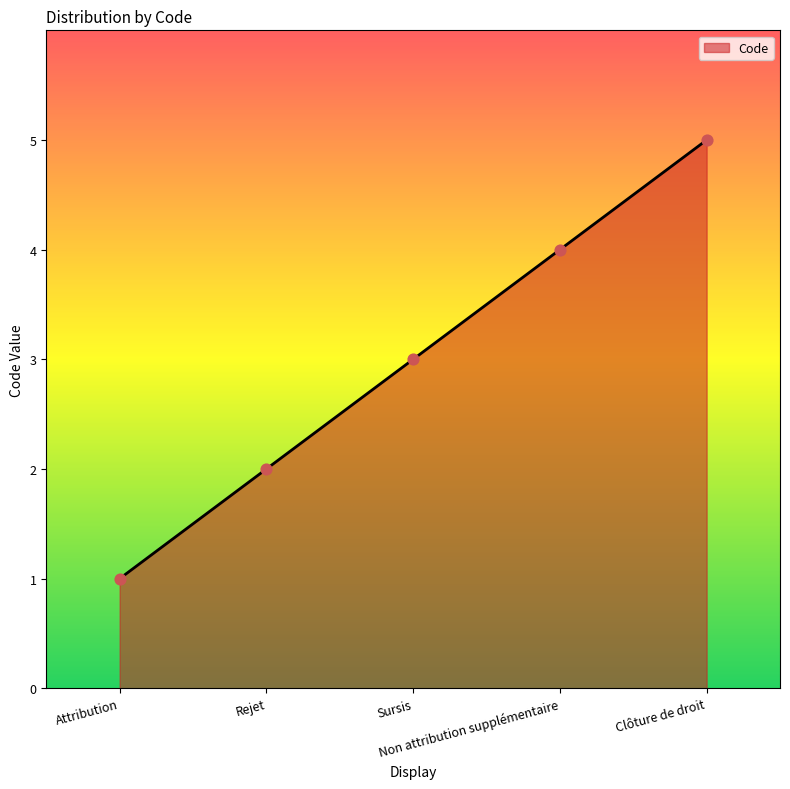

What is the change in value from Attribution to Rejet?

+1